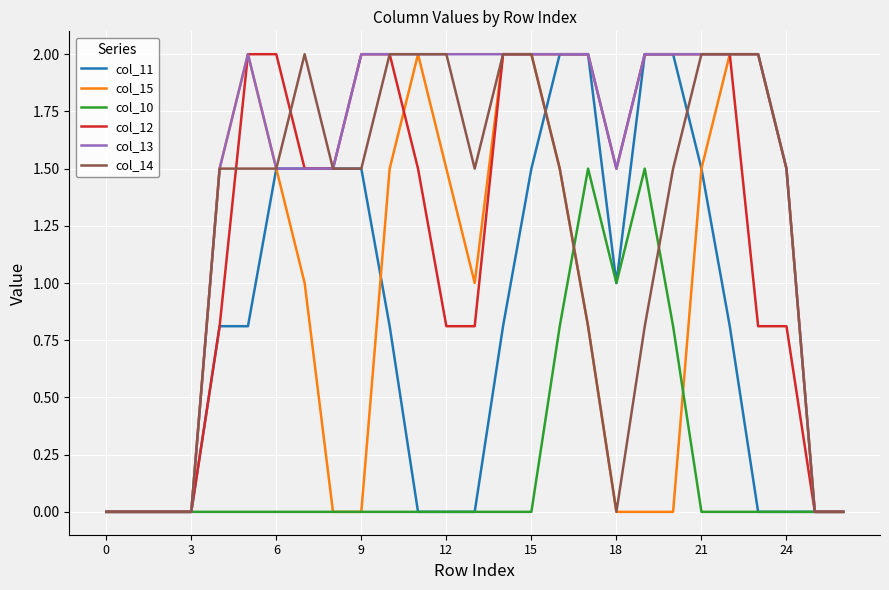

Does the chart have visible grid lines?

Yes